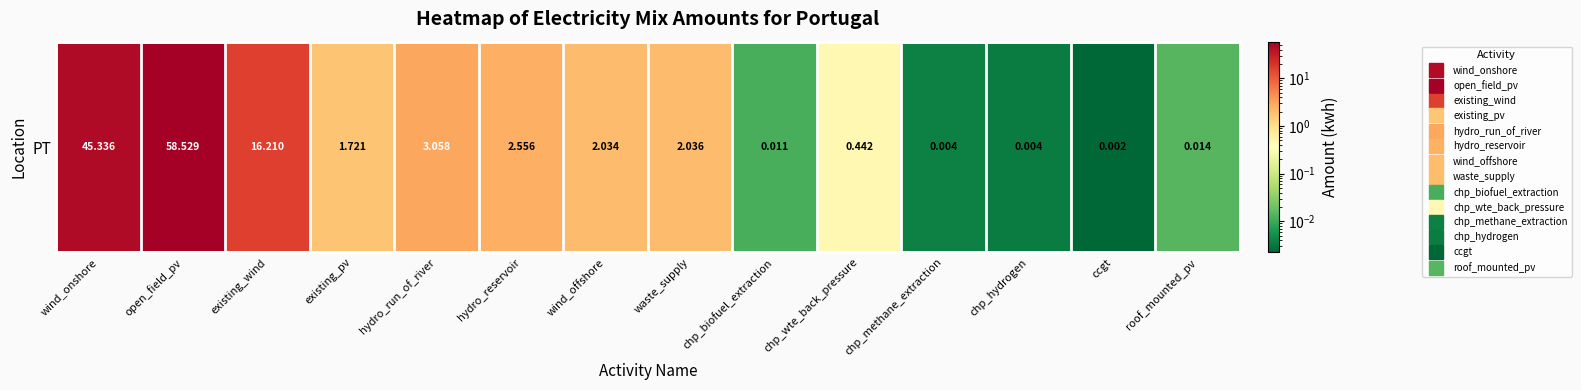

What is the greatest value displayed?

58.5